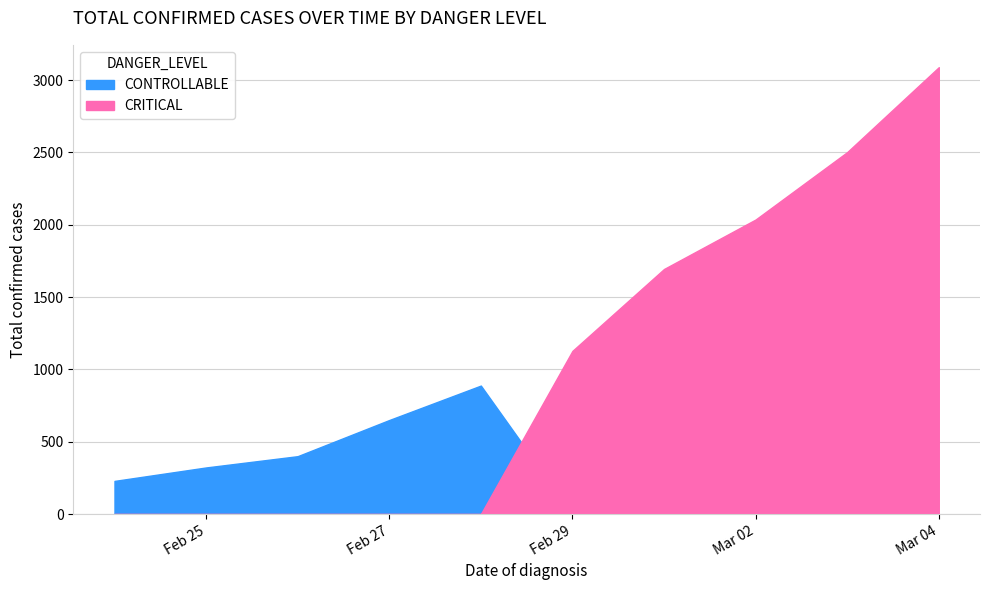

What is the difference between the highest and lowest values at 2020-03-03?

2502